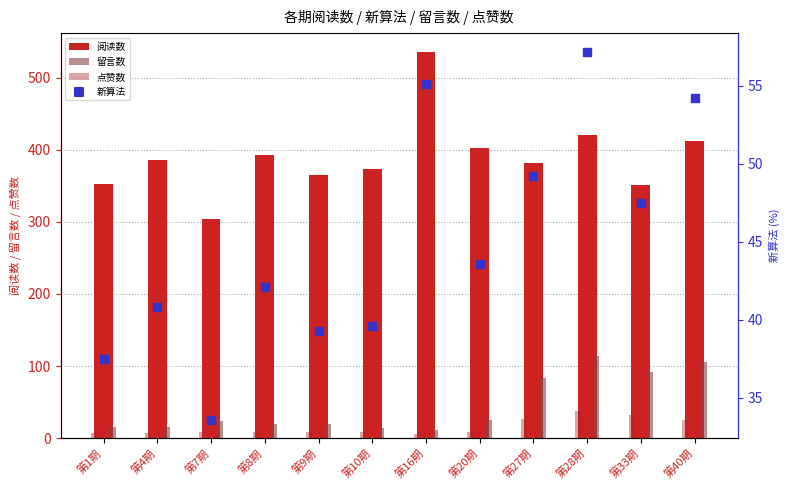

What is the total value across all series at 第28期?

629.2